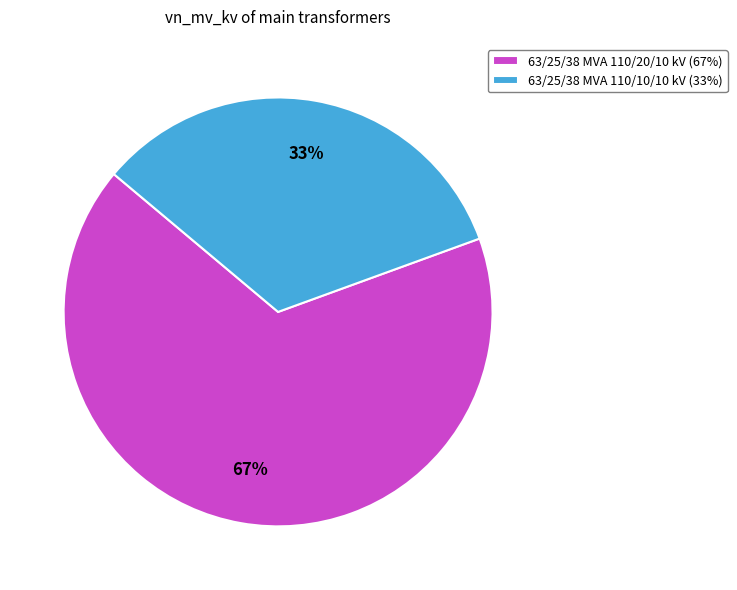

Which category has the smallest portion of the pie?

63/25/38 MVA 110/10/10 kV